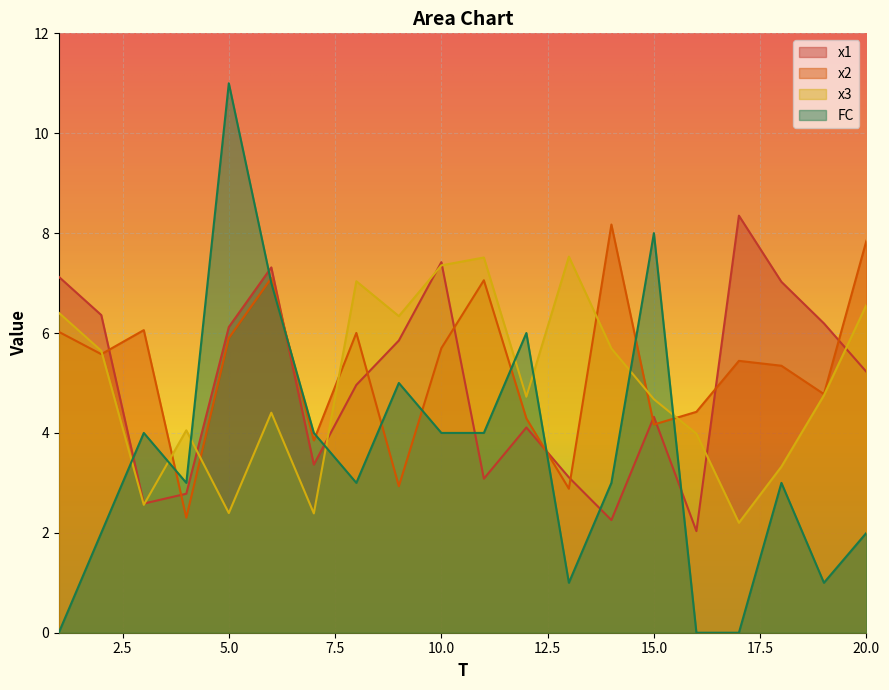

Which series has the widest spread of values?

FC